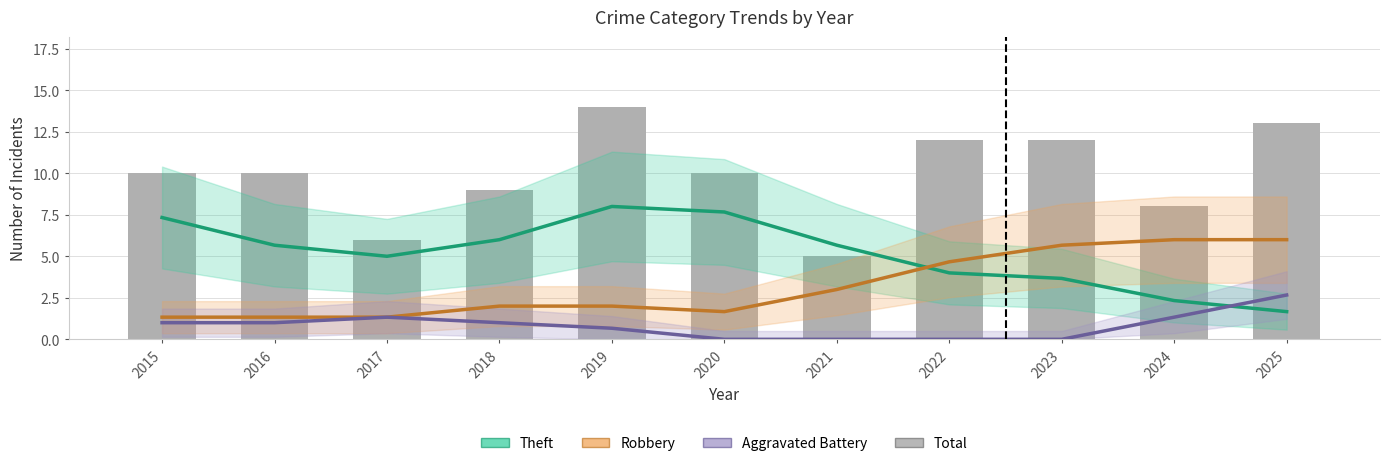

List the series in order of their peak value, lowest first.

Aggravated Battery, Robbery, Theft, Total